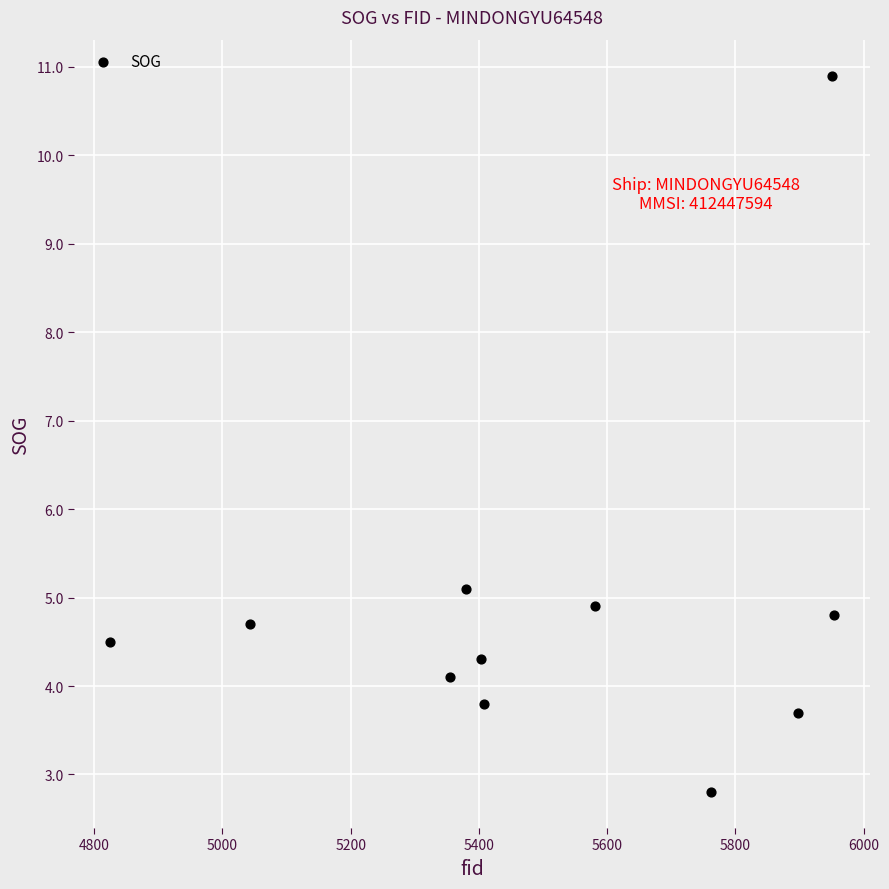

What Y value in the scatter plot is closest to 6?

5.1